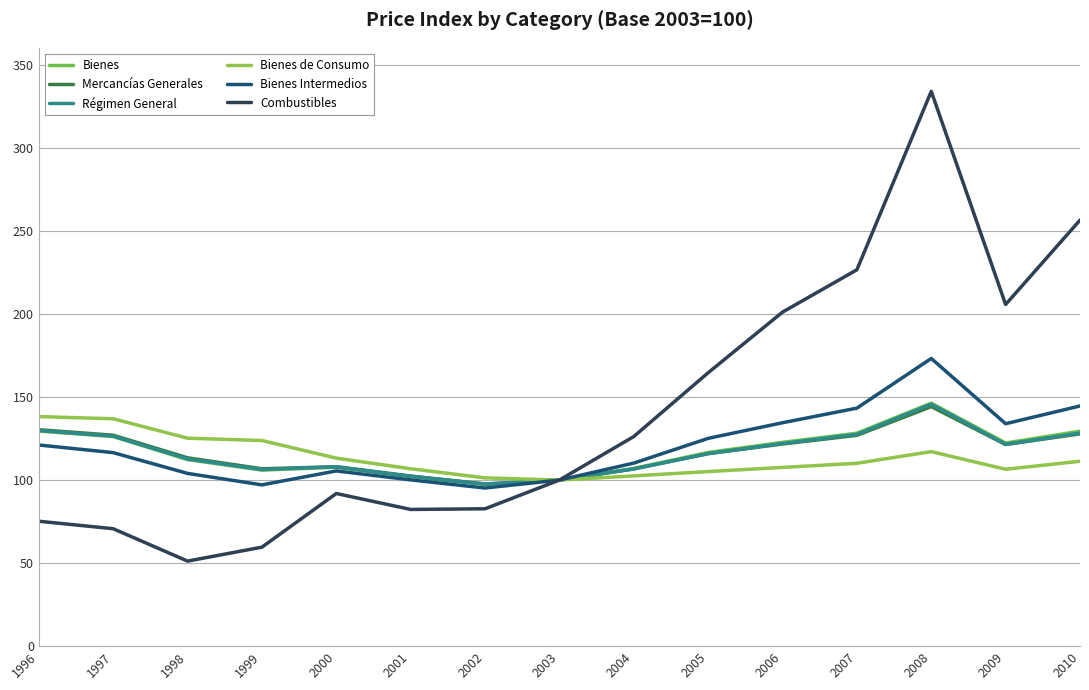

Is it true that Mercancías Generales equals 63.6 at 2001?

False